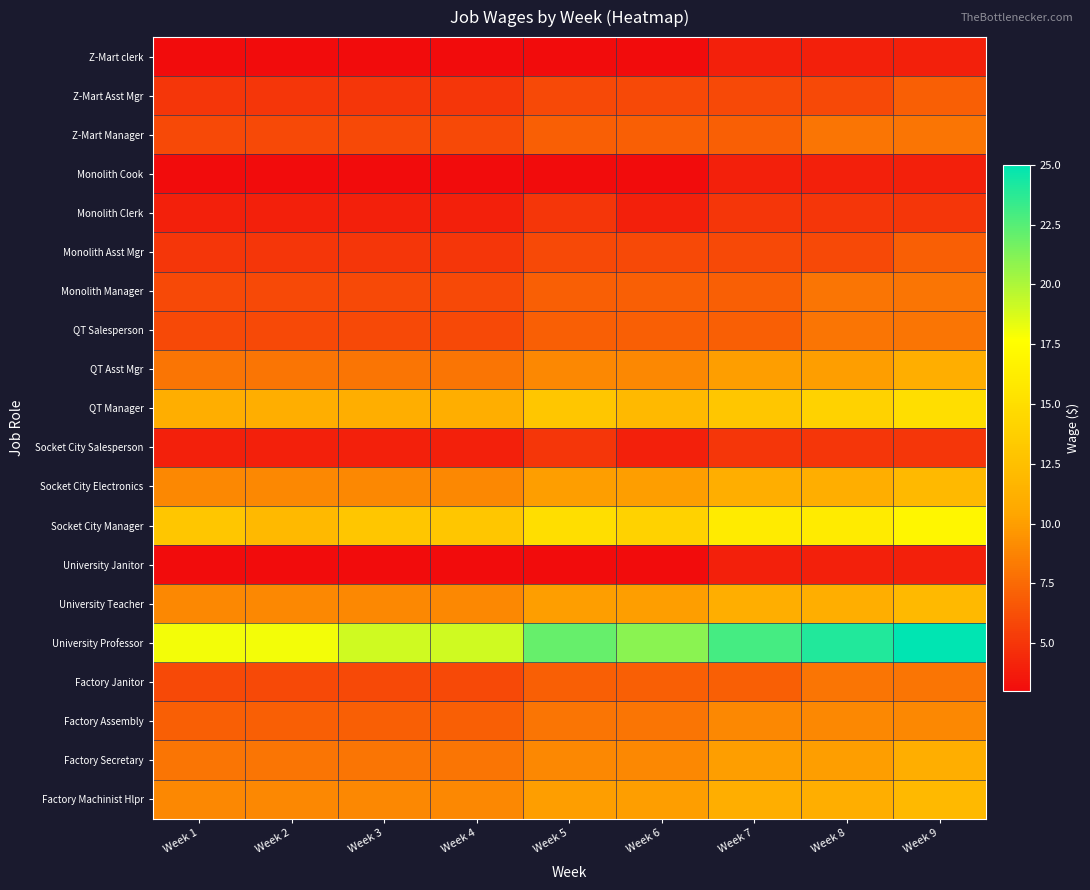

At which category is the sum across all series the highest?

Week 9